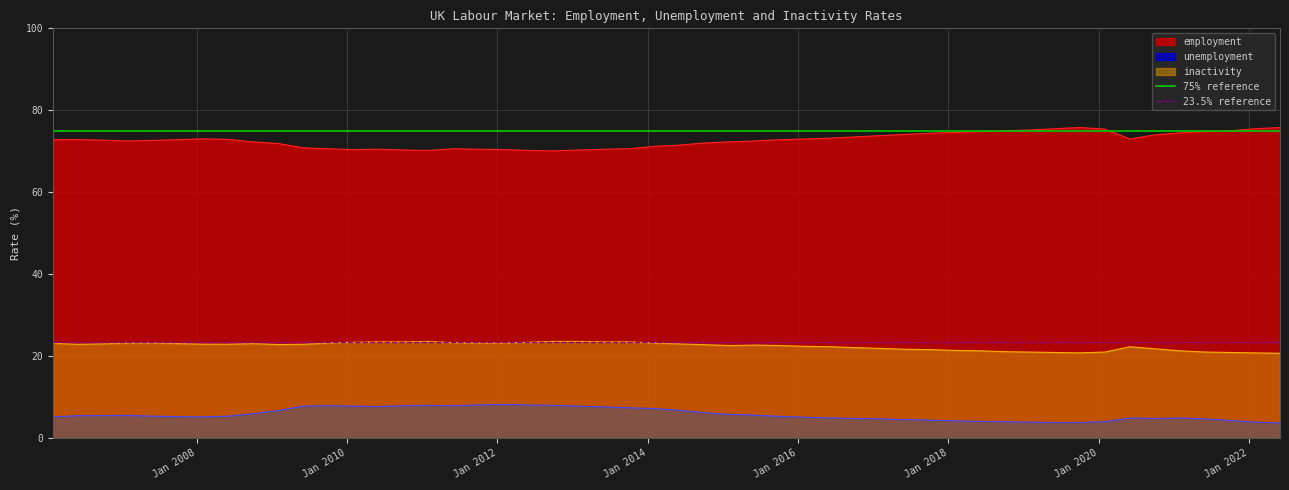

What is the maximum value for 23.5% reference?

23.5